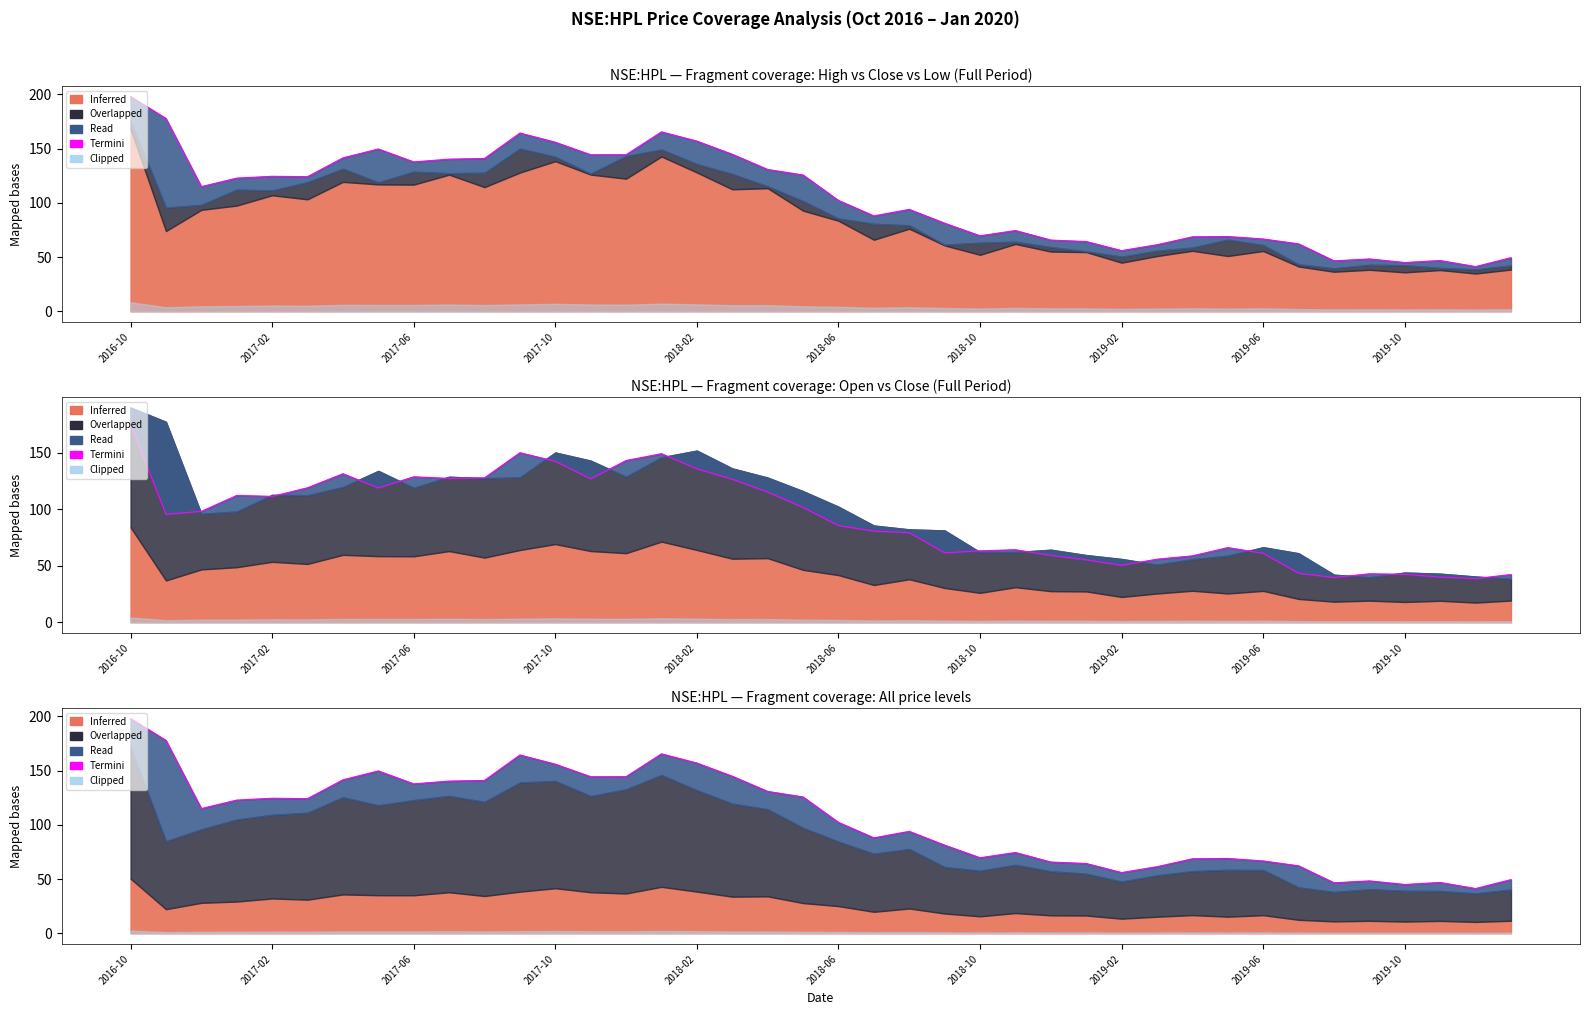

Is it true that the value at 2018-10 is 81.0?

False